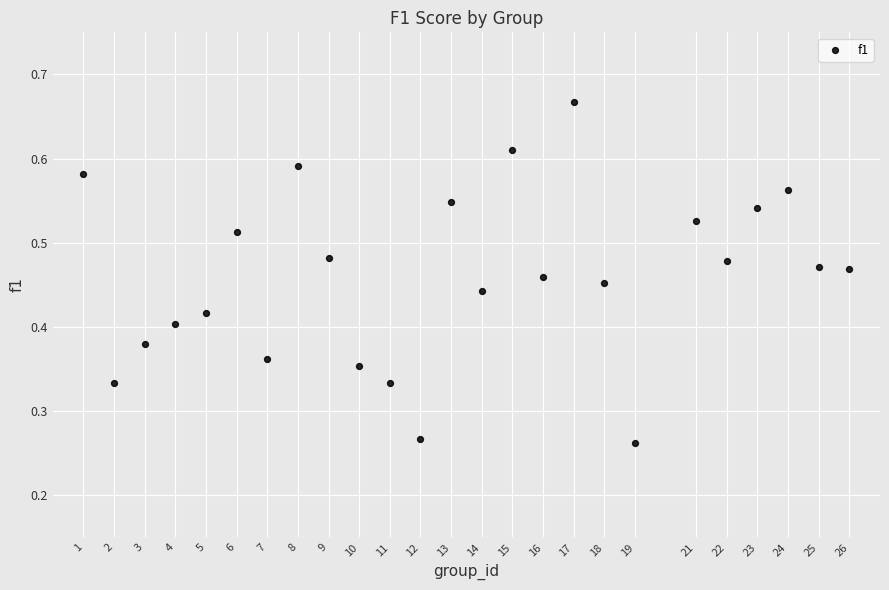

What is the range of X values (max minus min)?

25.0